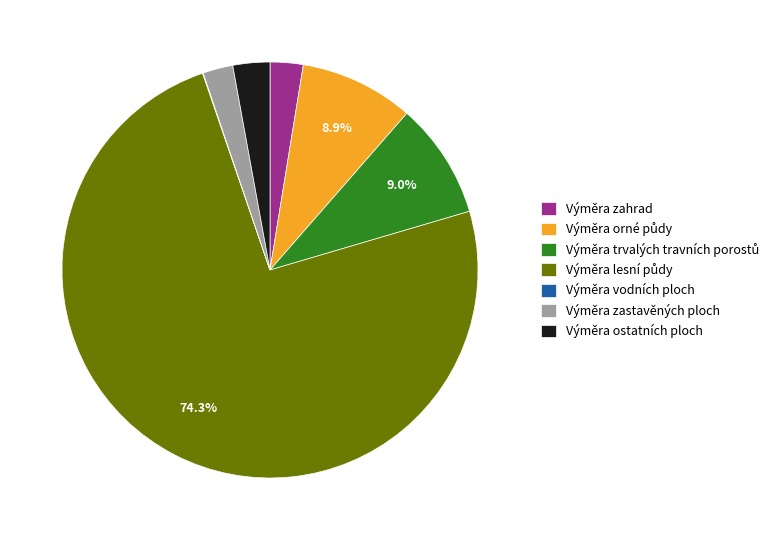

Which has a higher value, Výměra zastavěných ploch or Výměra ostatních ploch?

Výměra ostatních ploch